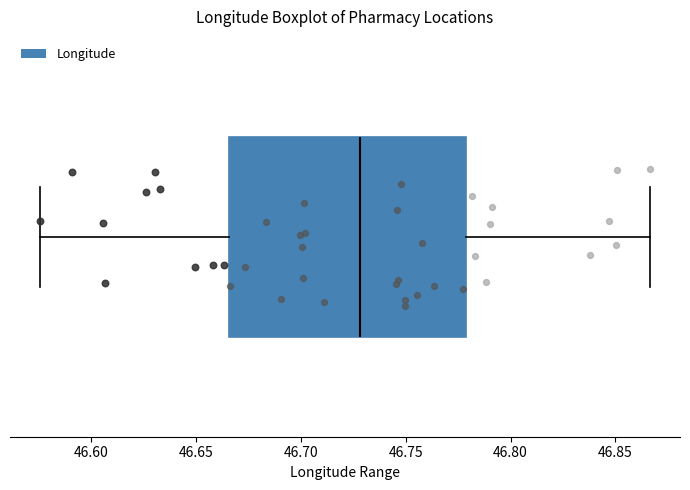

Where does the right whisker of the box end on the x-axis? The values are not printed on the chart, so give them approximately, as read against the axis.

46.865